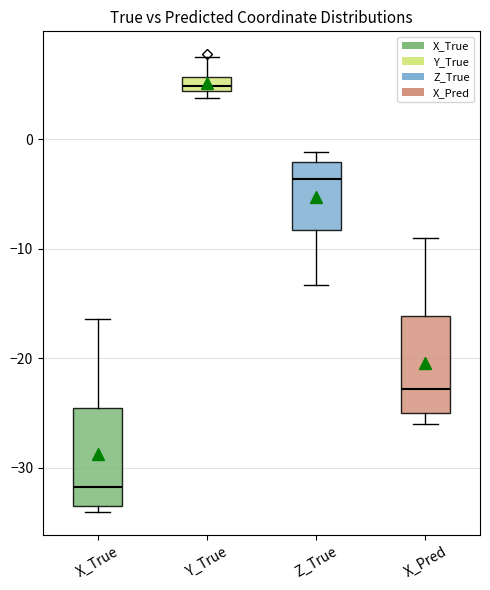

Which box's median line is the lowest?

X_True